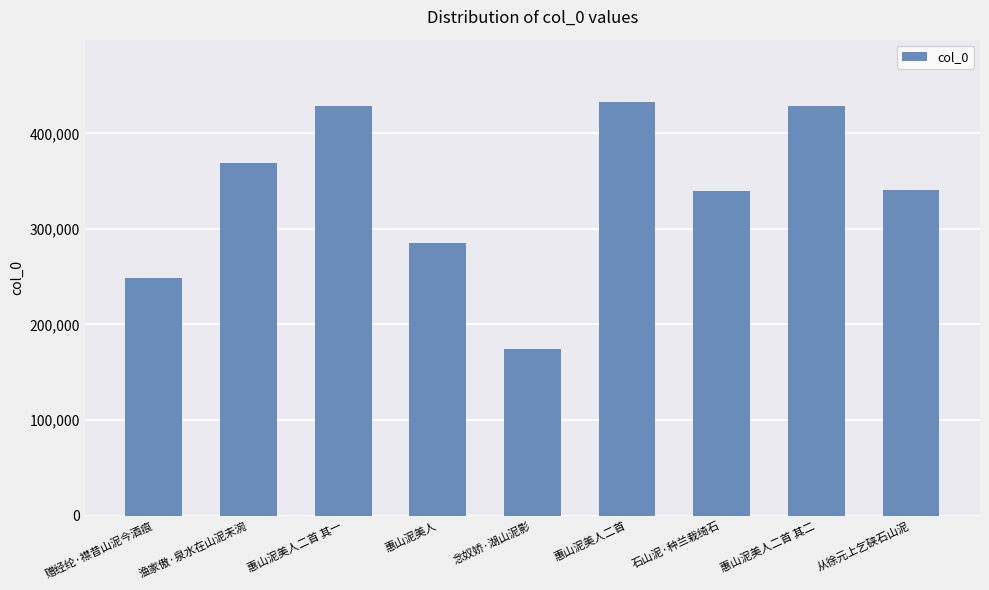

What position from the left is 赠经纶·襟昔山泥今酒痕?

1